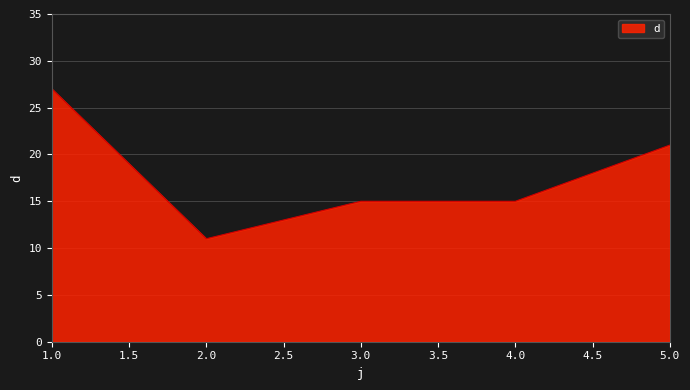

What is the ratio of the value at 1.0 to the value at 5.0?

1.3